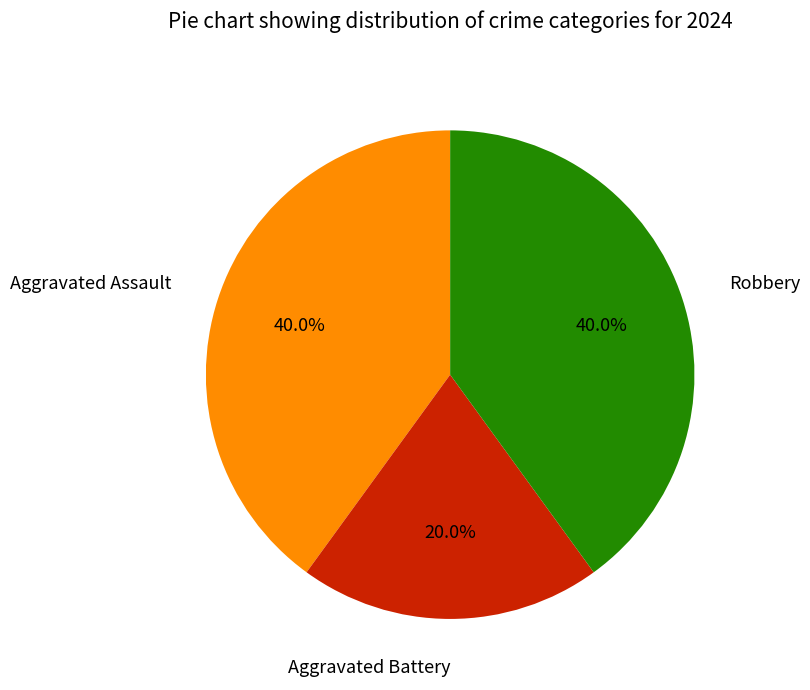

Is there any slice that represents more than half of the pie?

No